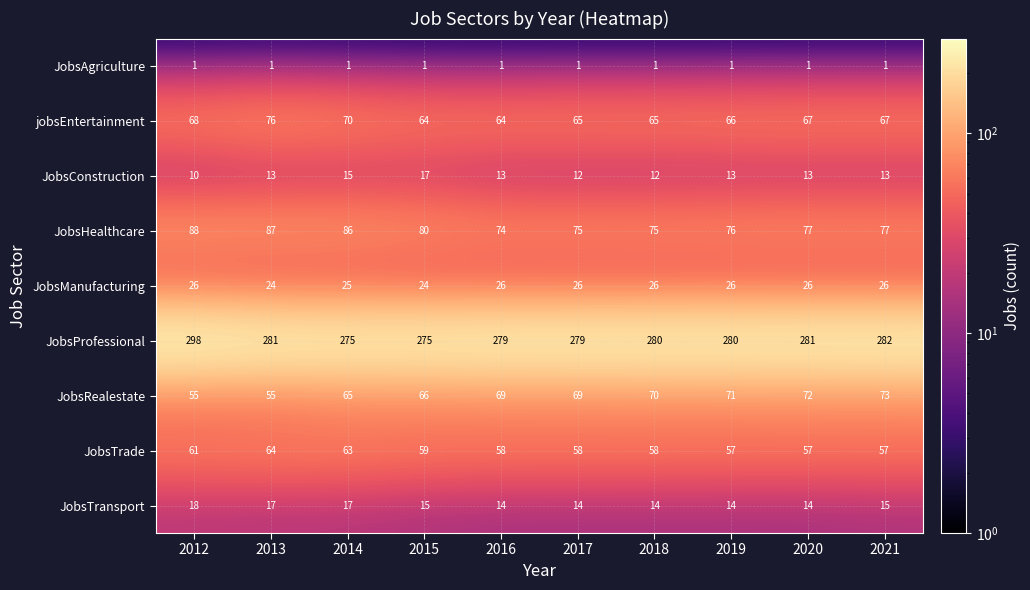

What is the sum of all JobsTrade values?

592